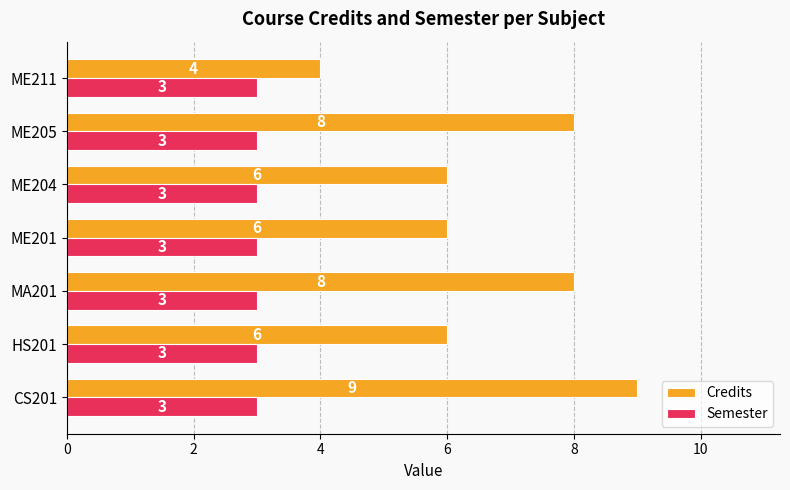

Which series has the largest total across all categories?

Credits